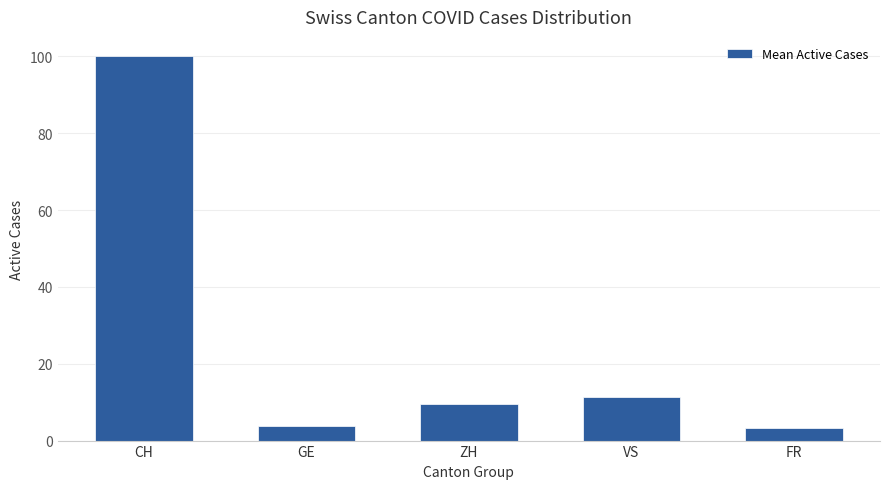

Read the value at GE.

3.7